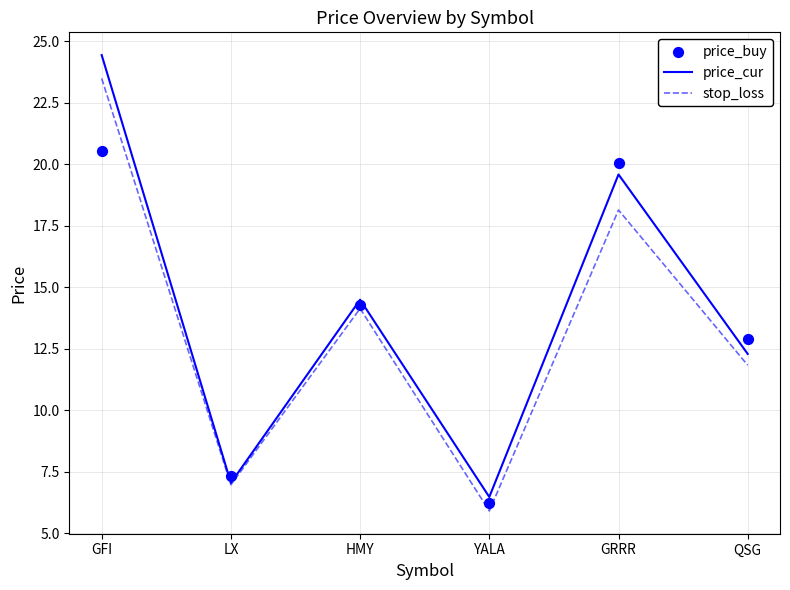

Is the value of stop_loss at GFI greater than the value of price_buy at GFI?

Yes